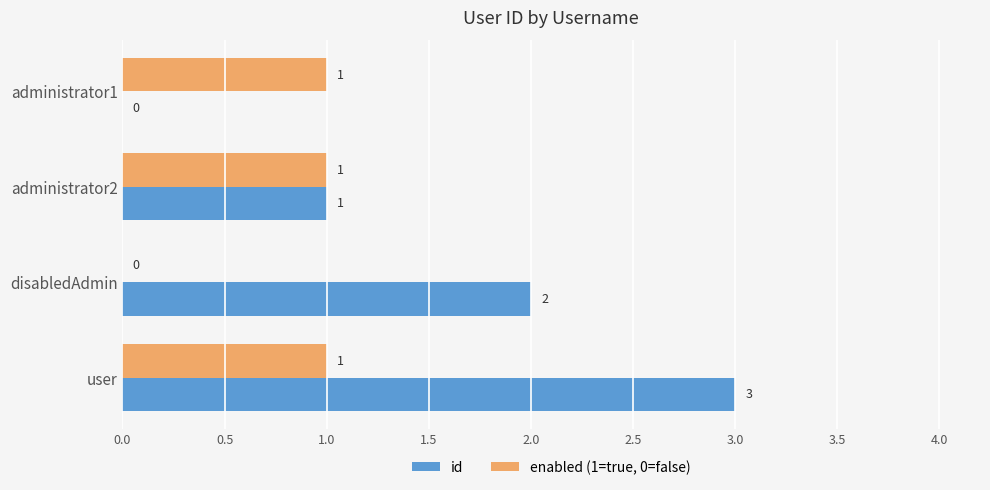

Which series has the largest total across all categories?

id